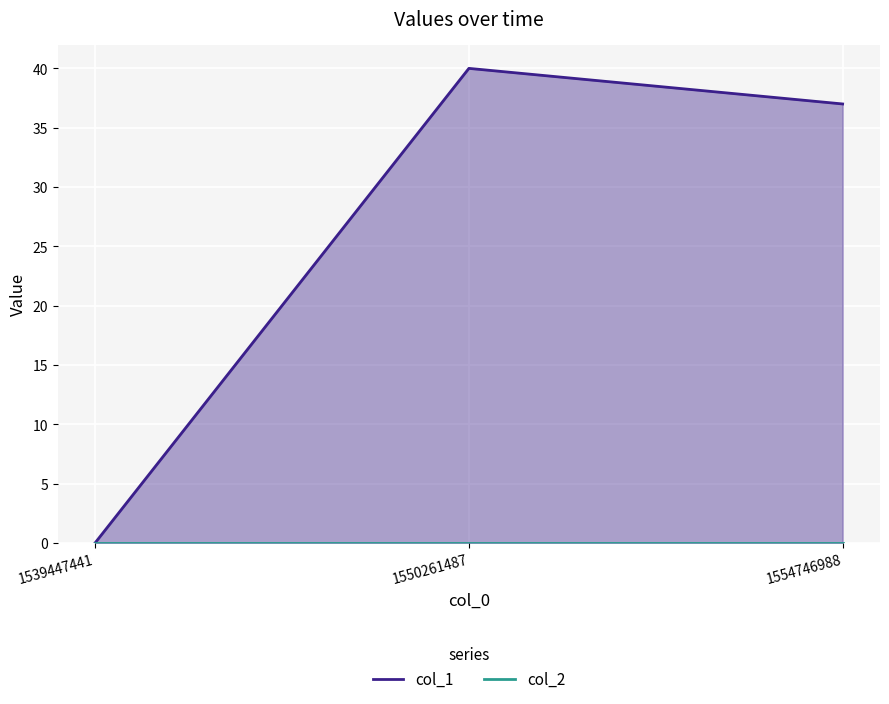

The value of col_1 at 1550261487 is 17. True or false?

False